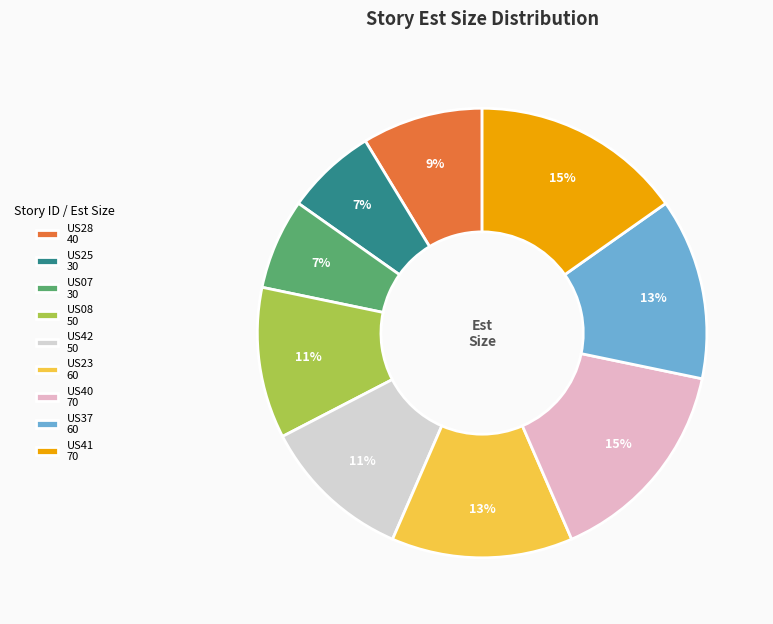

How many segments does this pie chart have?

9